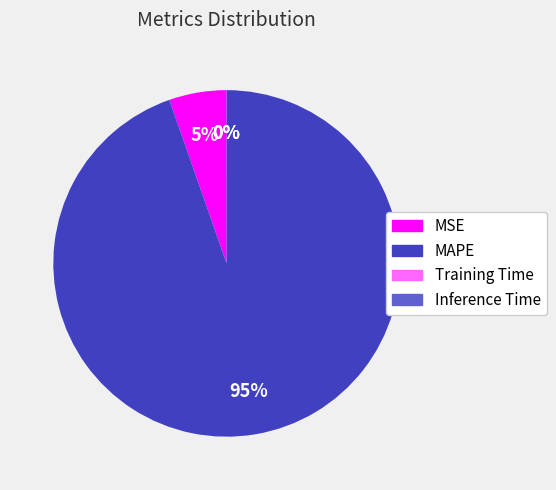

What percentage is the MAPE slice, to the nearest percent?

95%